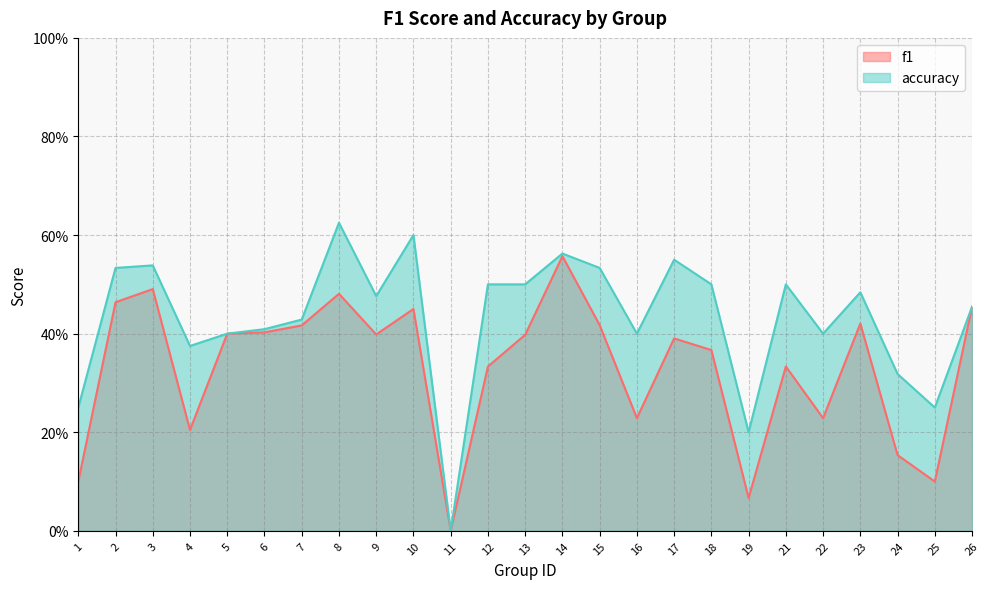

What is the value of the accuracy point at the 3rd from the left?

0.5